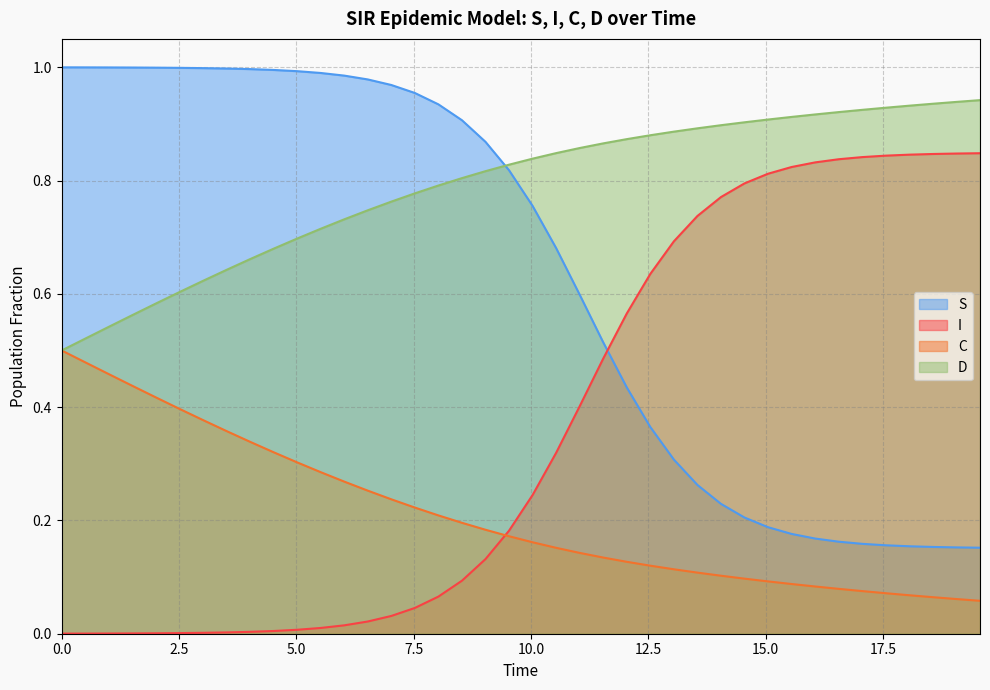

Rank the series by their average value, from lowest to highest.

C, I, S, D